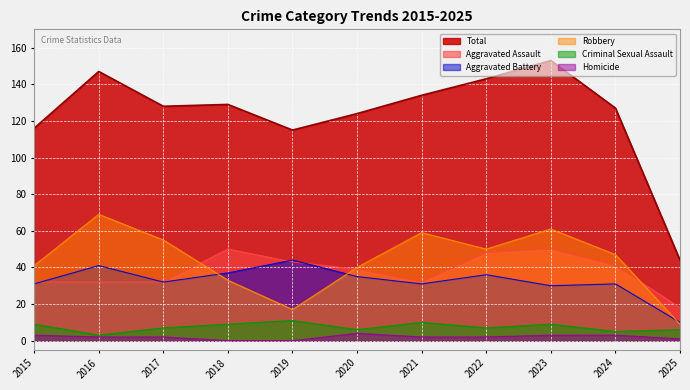

Rank the series by their maximum value, from lowest to highest.

Homicide, Criminal Sexual Assault, Aggravated Battery, Aggravated Assault, Robbery, Total